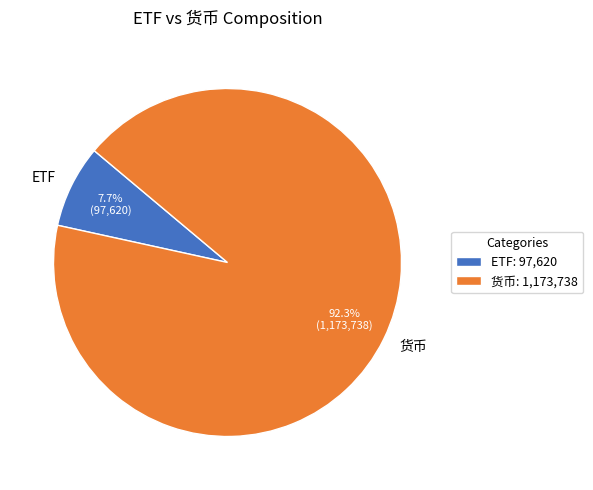

Which has a higher value, 货币 or ETF?

货币